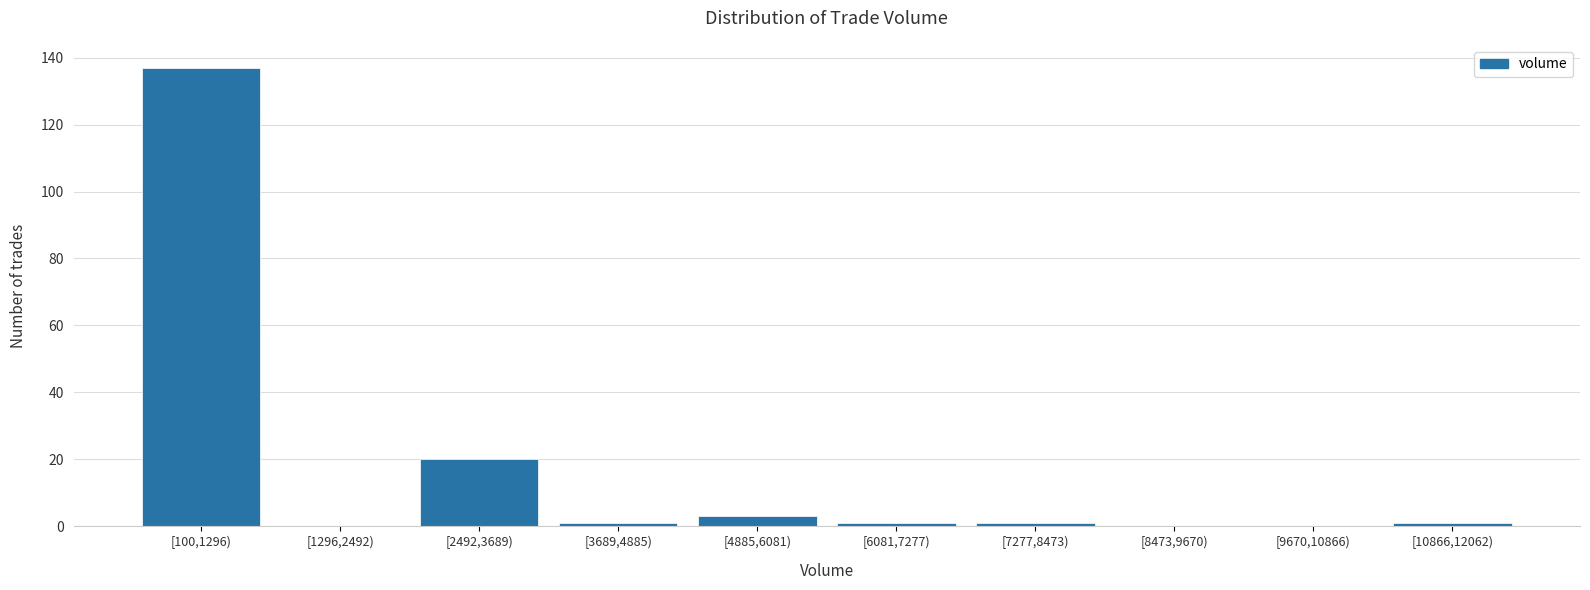

Reading right to left, extract all data points from this chart.

[10866,12062)=1	[9670,10866)=0	[8473,9670)=0	[7277,8473)=1	[6081,7277)=1	[4885,6081)=3	[3689,4885)=1	[2492,3689)=20	[1296,2492)=0	[100,1296)=137